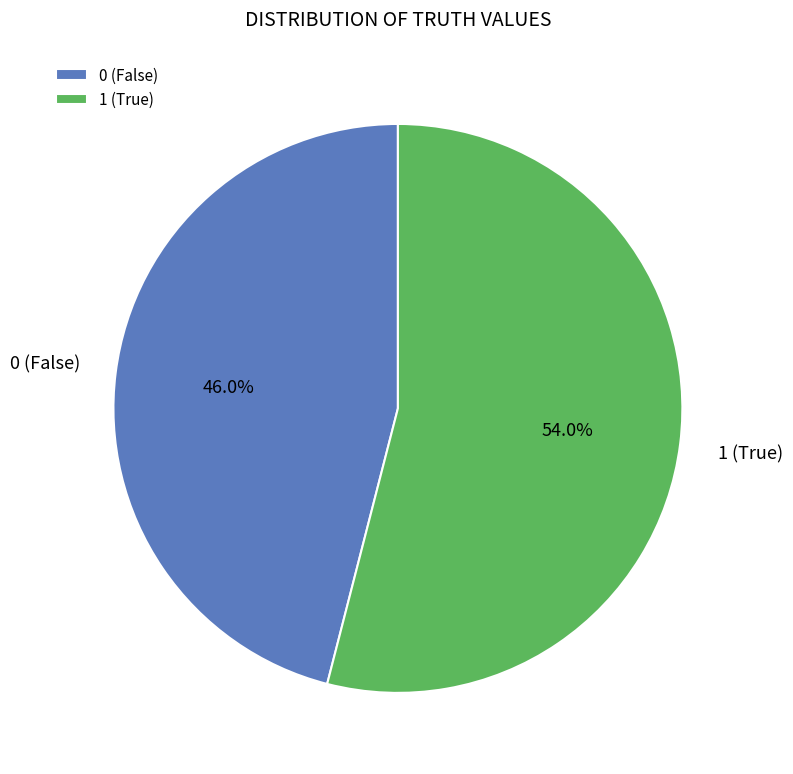

Does 1 (True) represent more than half of the total?

Yes